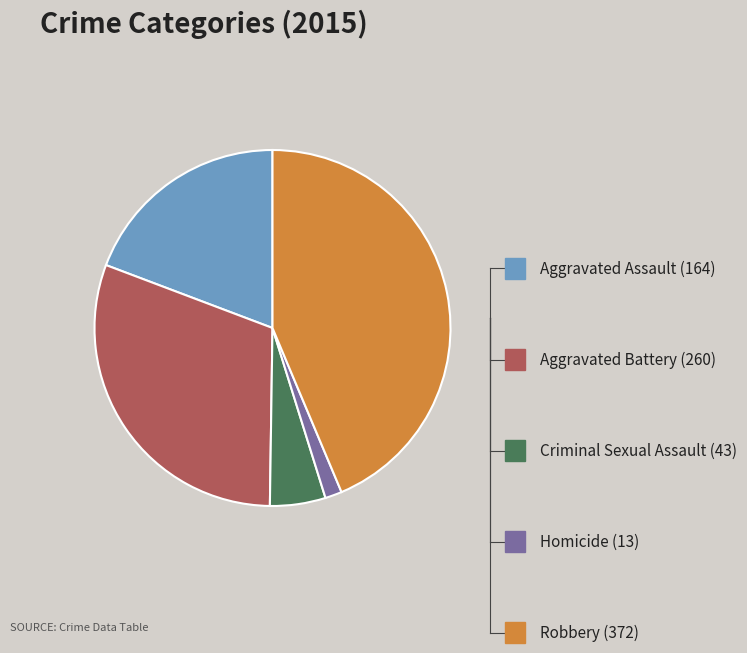

Does any single category account for the majority?

No